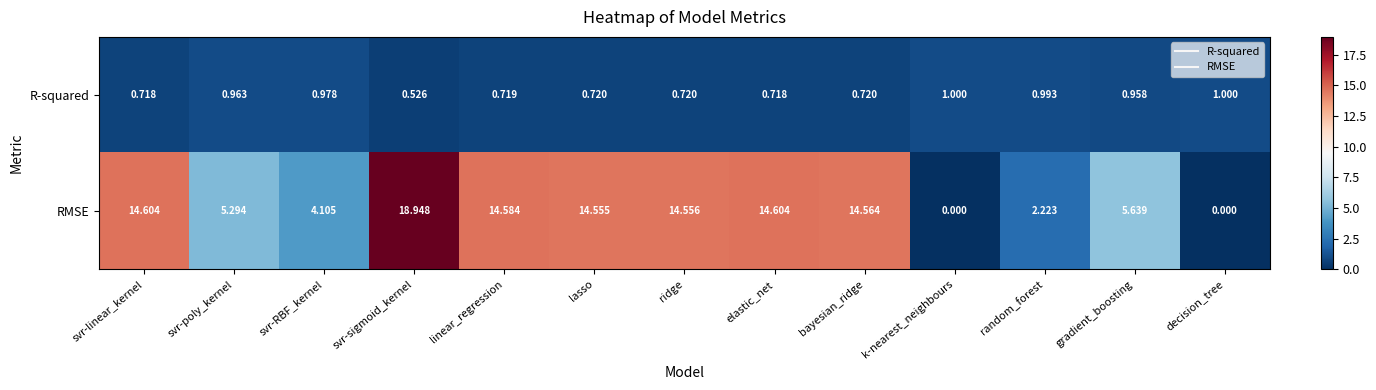

What is the spread (max minus min) of values at svr-RBF_kernel?

3.1